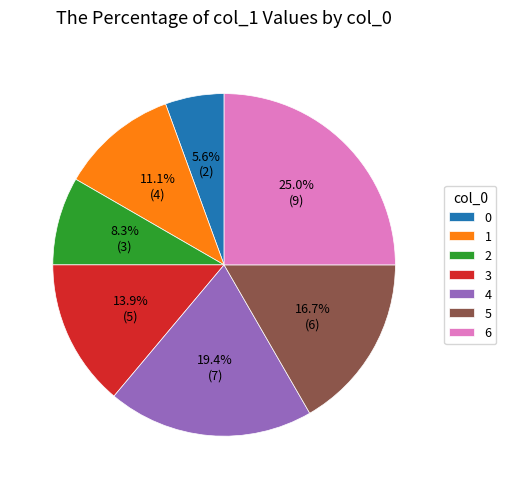

The 6 slice represents 39% of the pie. True or false?

False